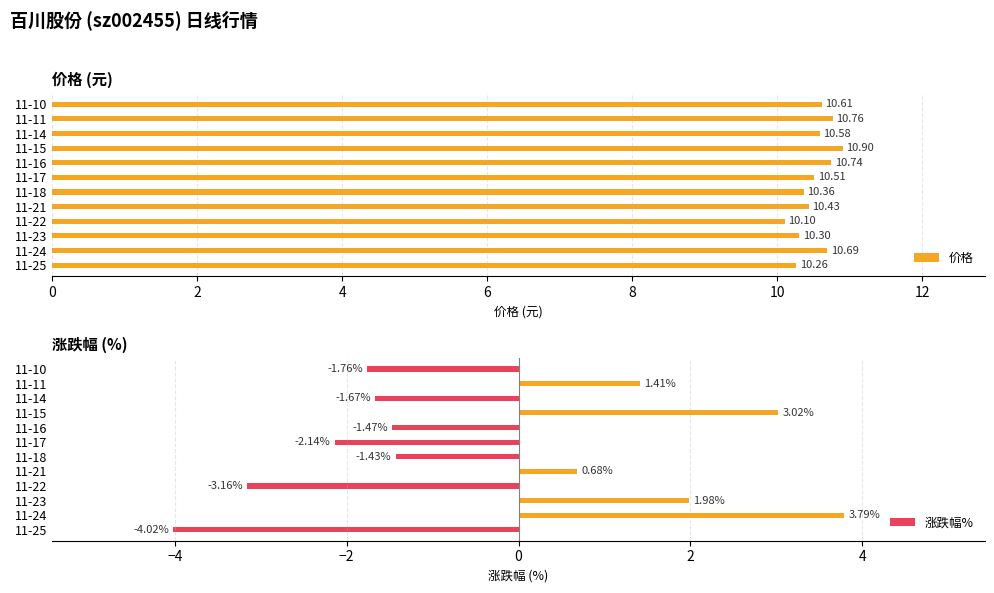

List the series in order of their peak value, lowest first.

涨跌幅%, 价格